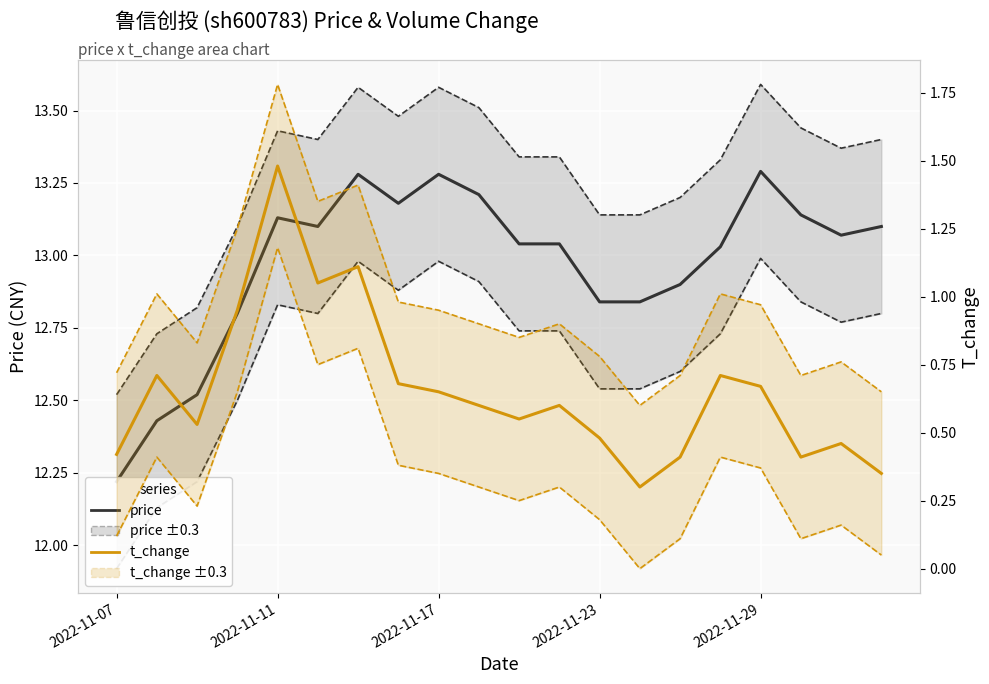

Is this an area chart (filled region under the line)?

No